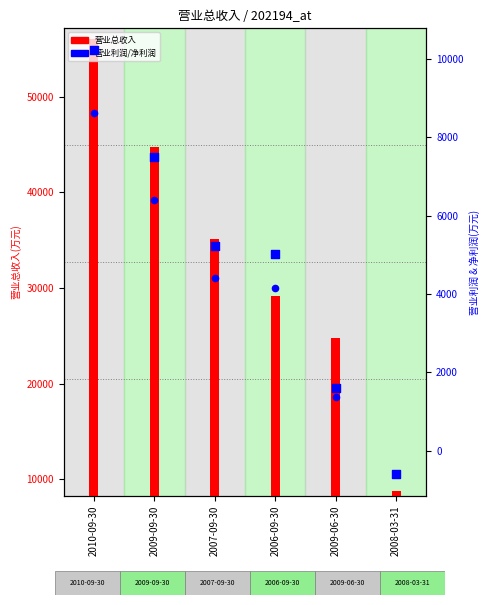

What are all the series names shown in the legend?

营业总收入, 营业利润, 净利润